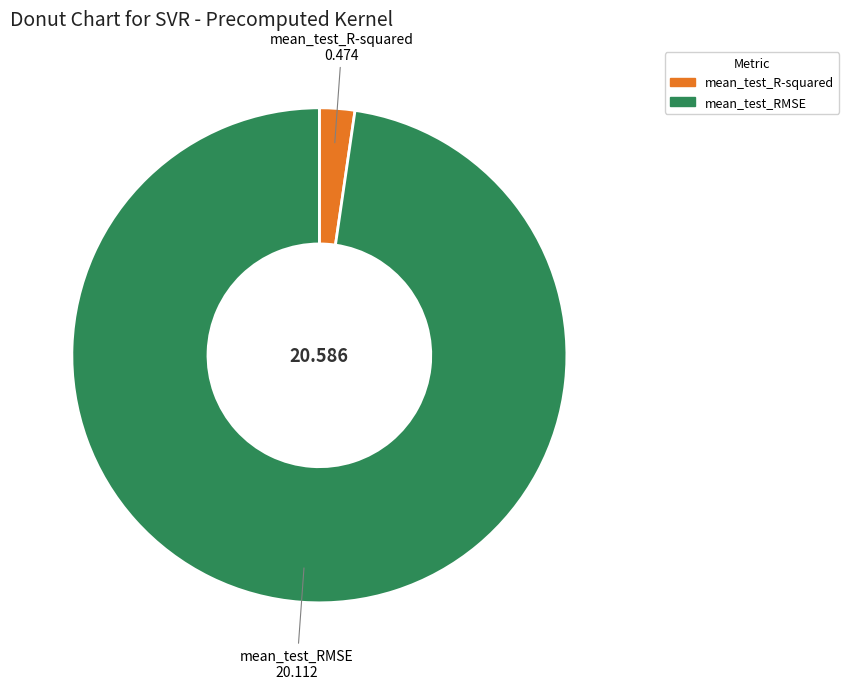

Is mean_test_RMSE the majority of the pie?

Yes